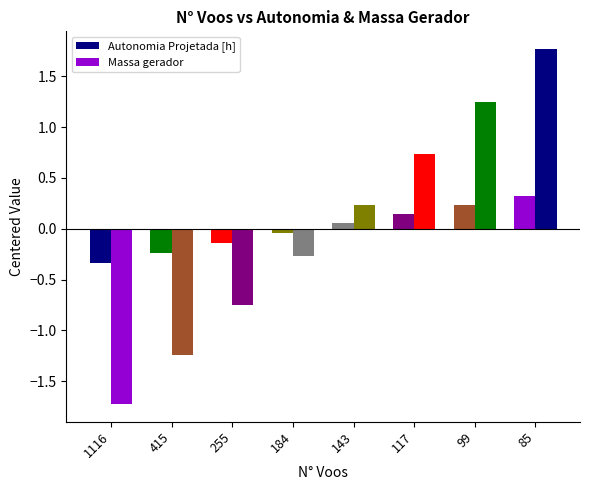

How many values in the Massa gerador series are below 0?

4